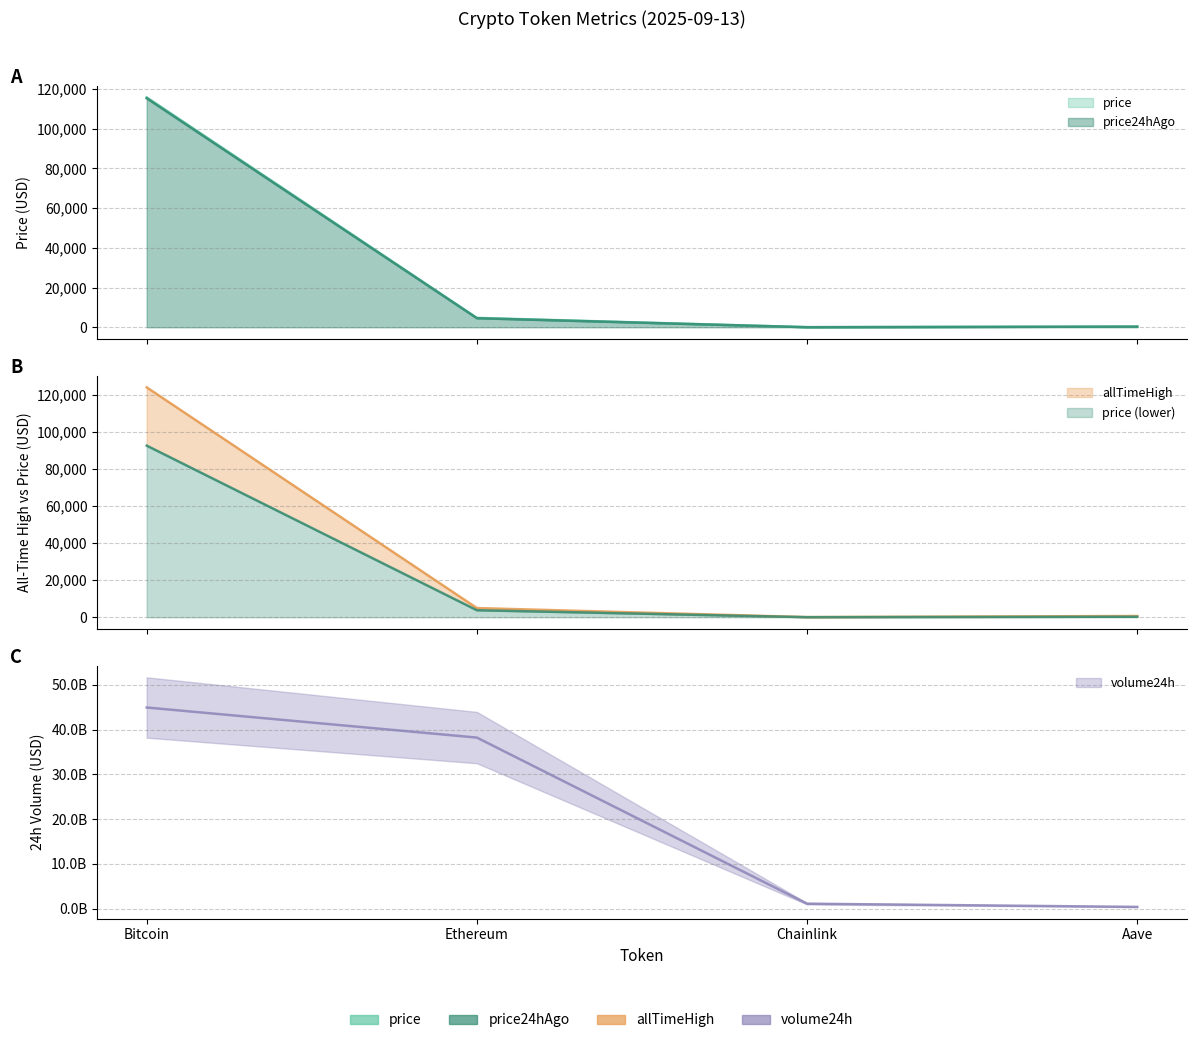

How many data points in price24hAgo are less than 4548?

2